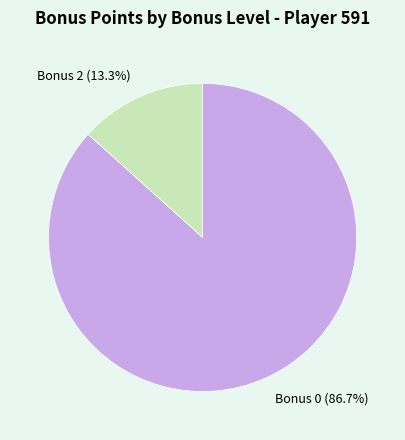

What is the largest slice in the pie chart?

Bonus 0